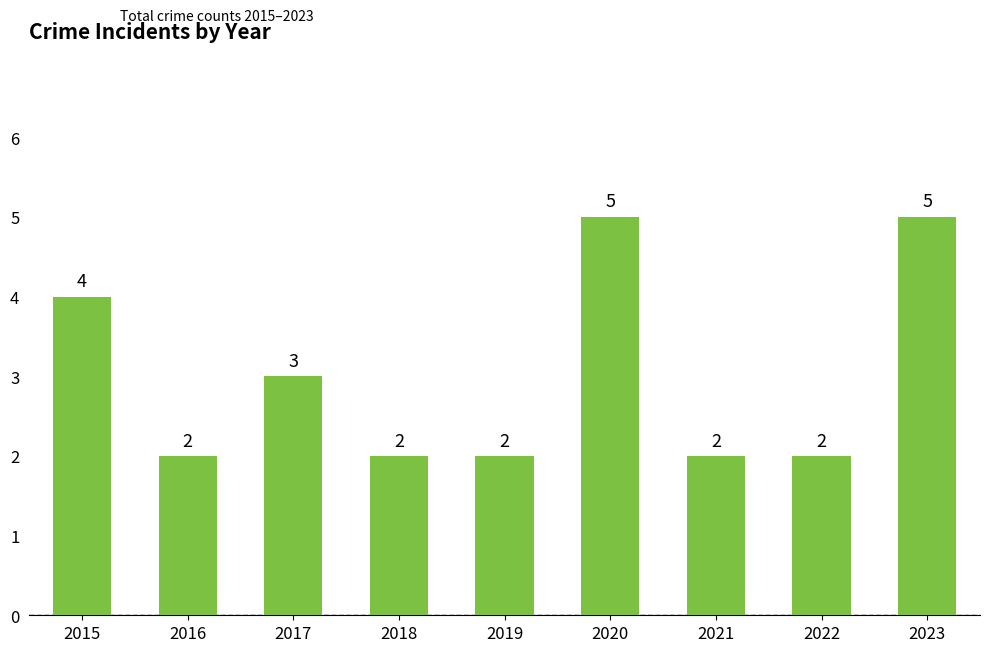

What is the average value?

3